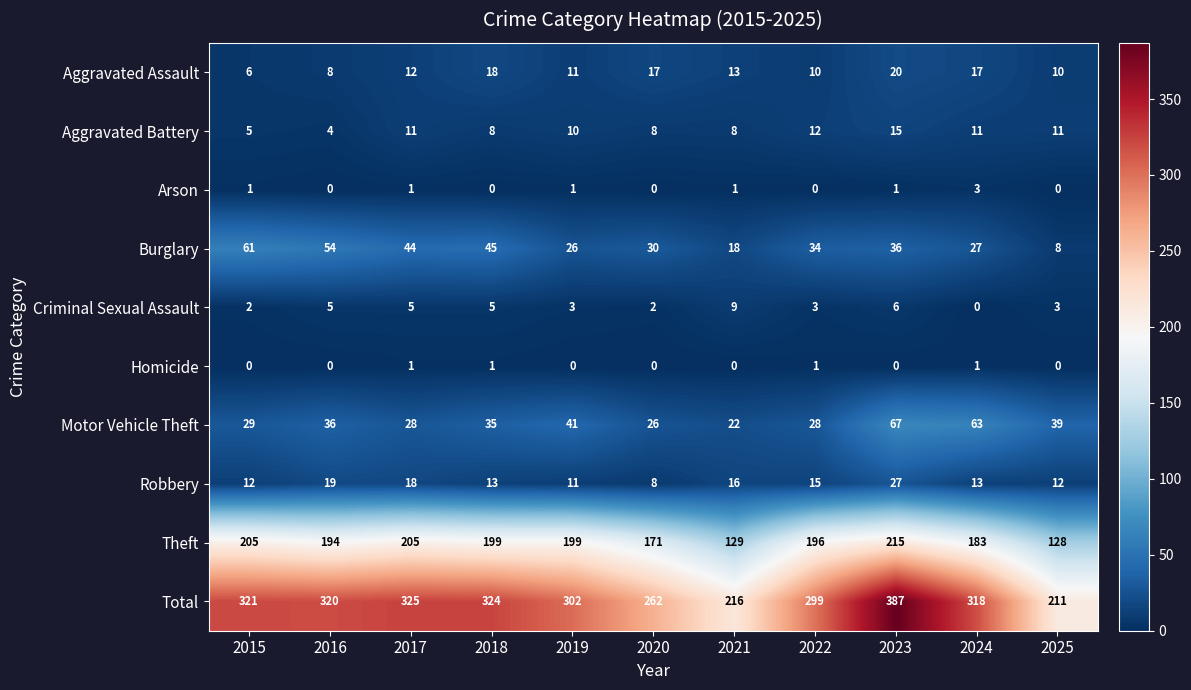

List the labels in order of Total value, smallest first.

2025, 2021, 2020, 2022, 2019, 2024, 2016, 2015, 2018, 2017, 2023